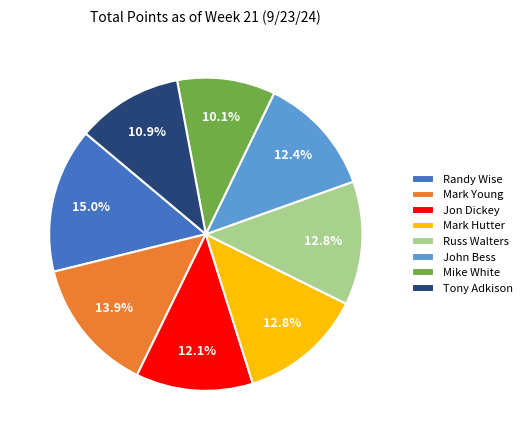

How many segments does this pie chart have?

8